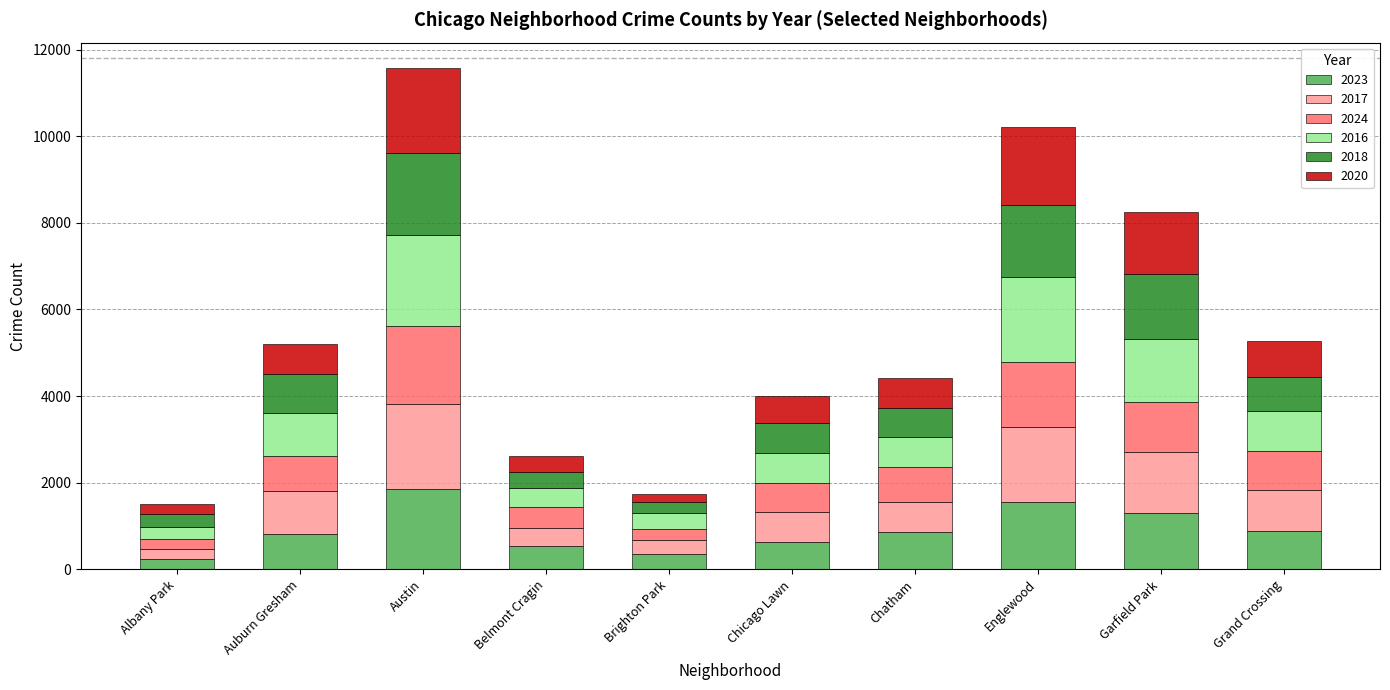

What is the total value across all series at Chatham?

4420